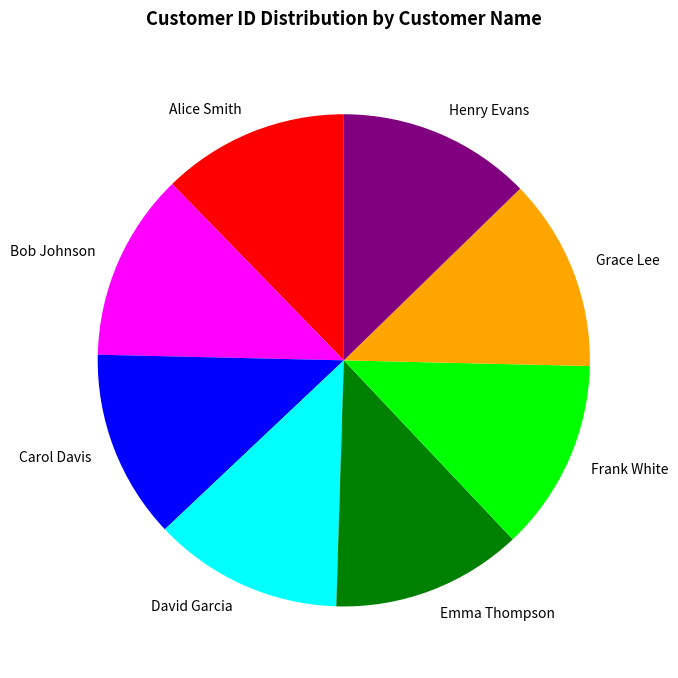

How many slices are in this pie chart?

8